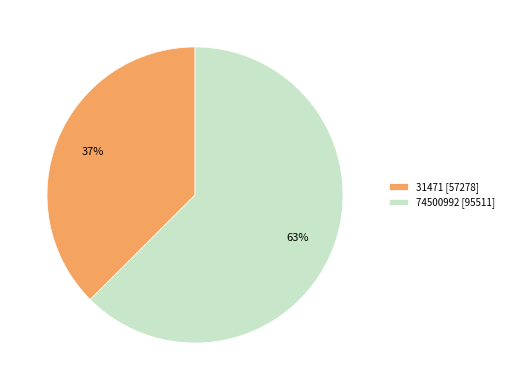

True or false: 74500992 accounts for 57% of the total.

False